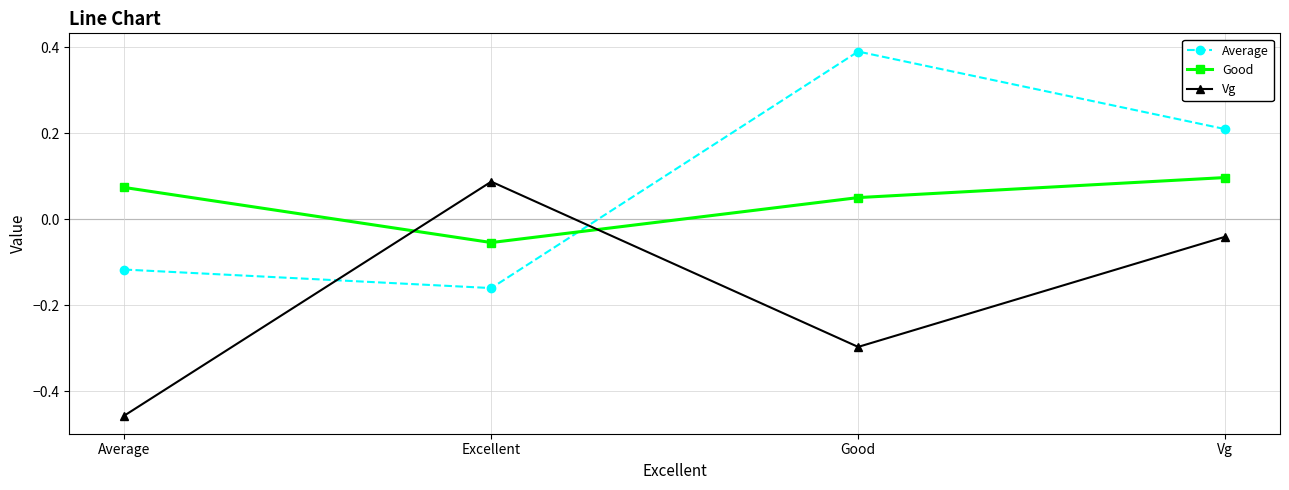

What are all the series names shown in the legend?

Average, Good, Vg